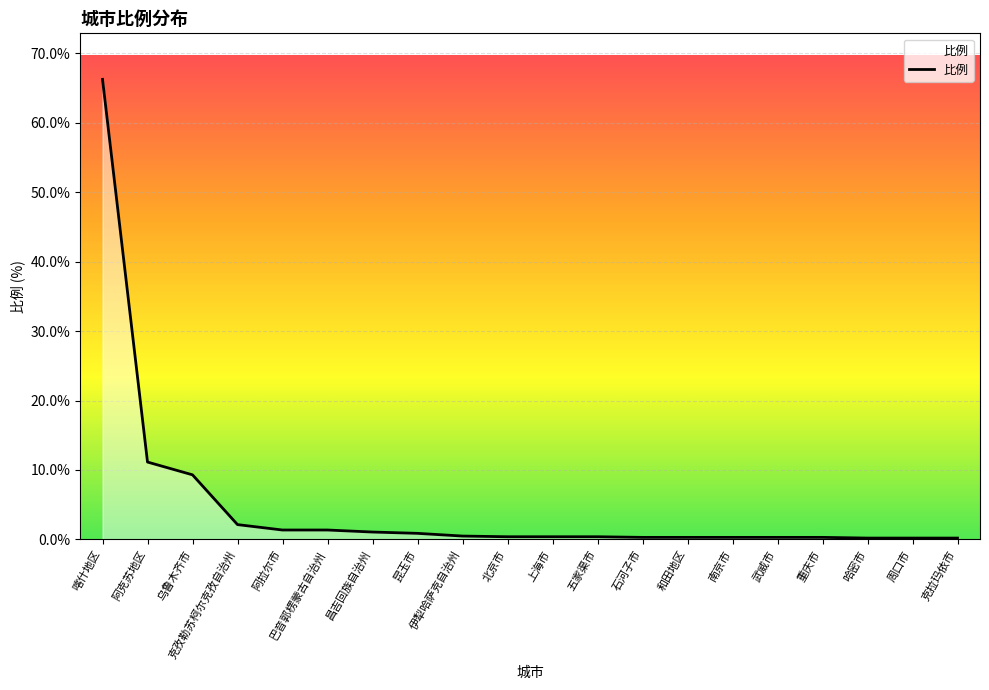

What is the difference between the values at 昆玉市 and 重庆市?

0.6